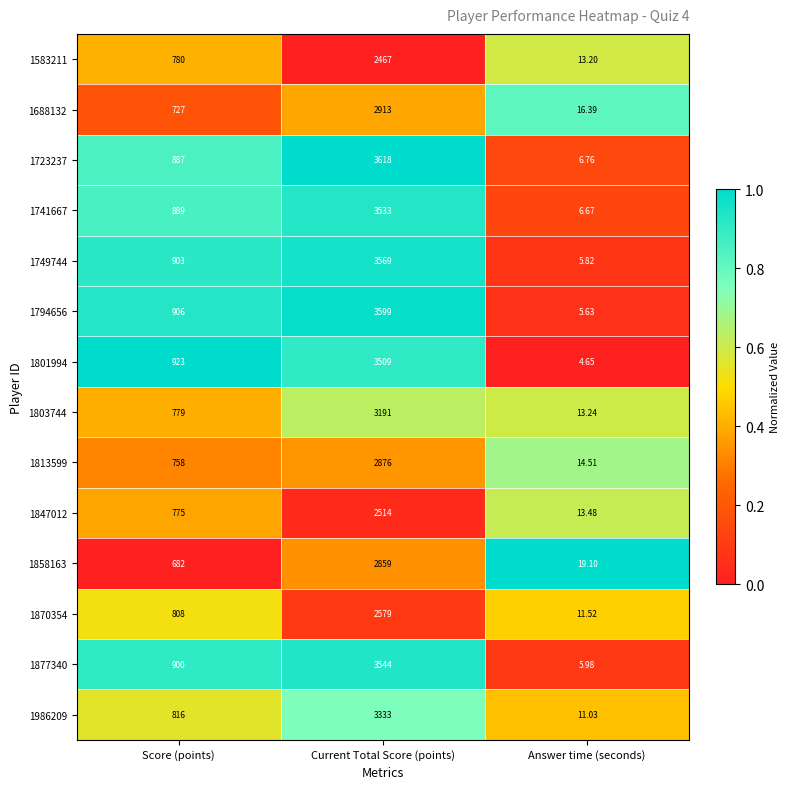

List the labels in order of 1870354 value, largest first.

Current Total Score (points), Score (points), Answer time (seconds)